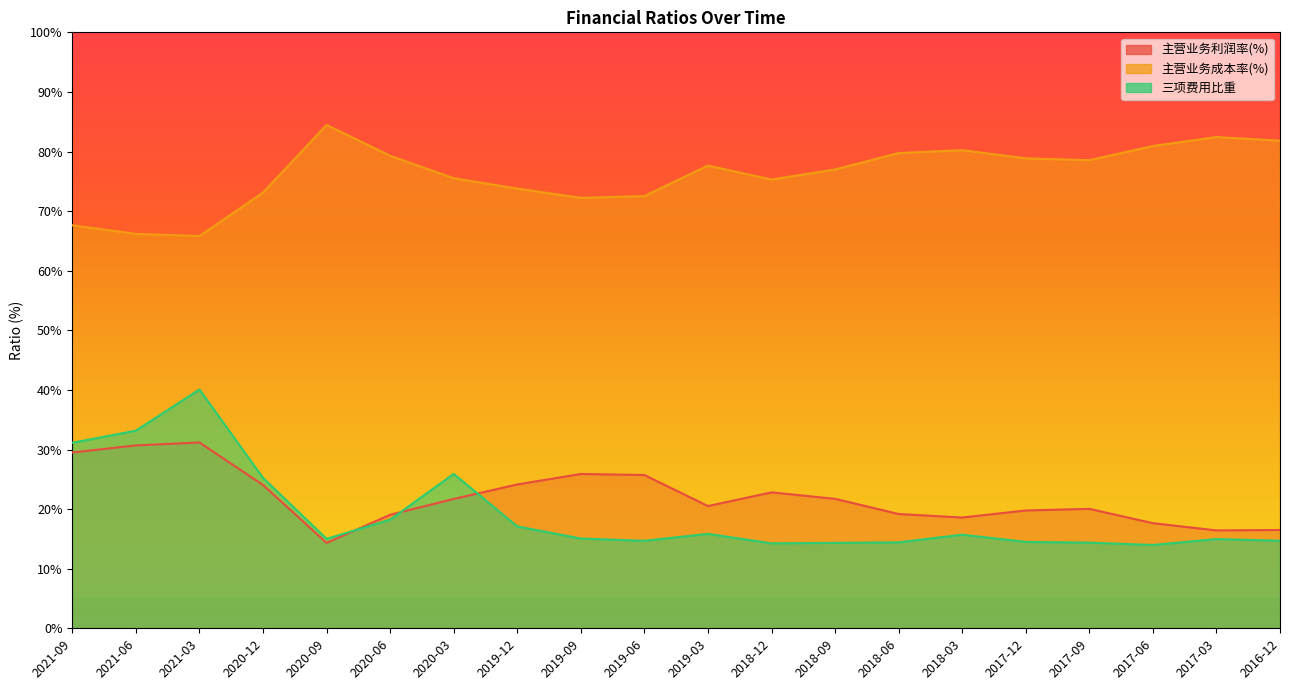

Where is the first local maximum for 主营业务成本率(%)?

2020-09